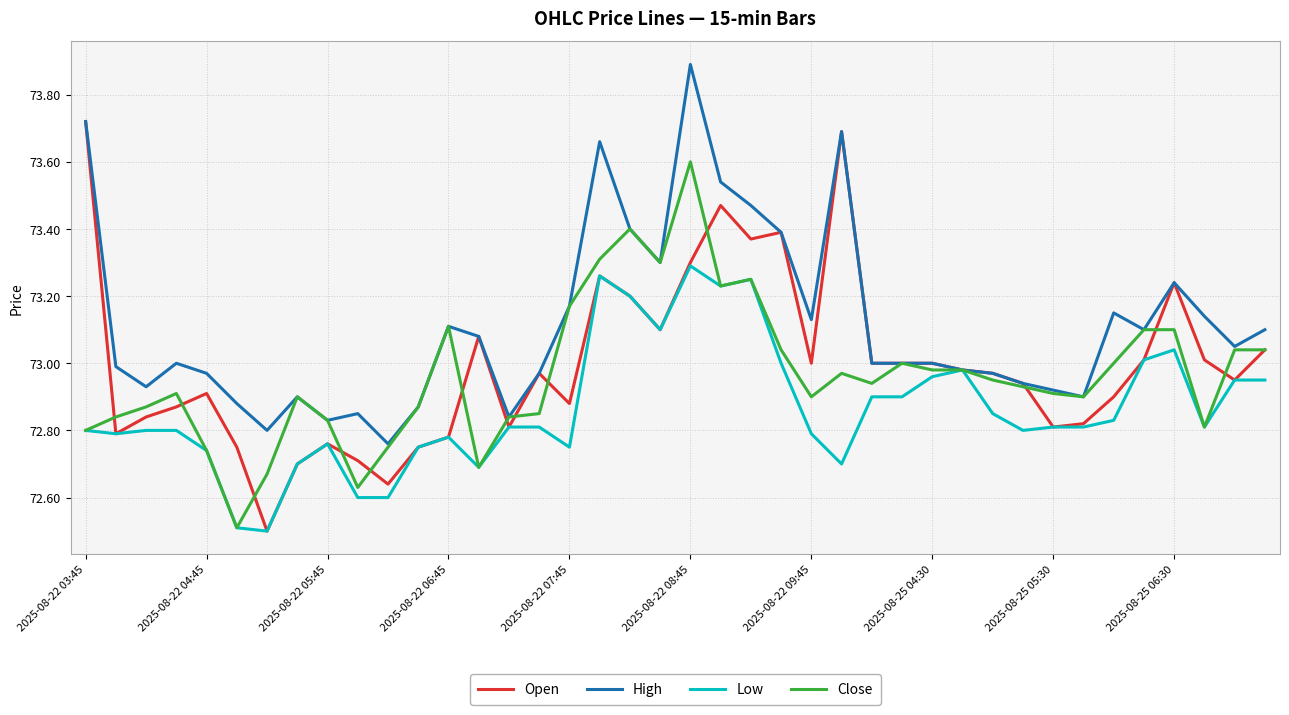

Rank the series by their maximum value, from lowest to highest.

Low, Close, Open, High